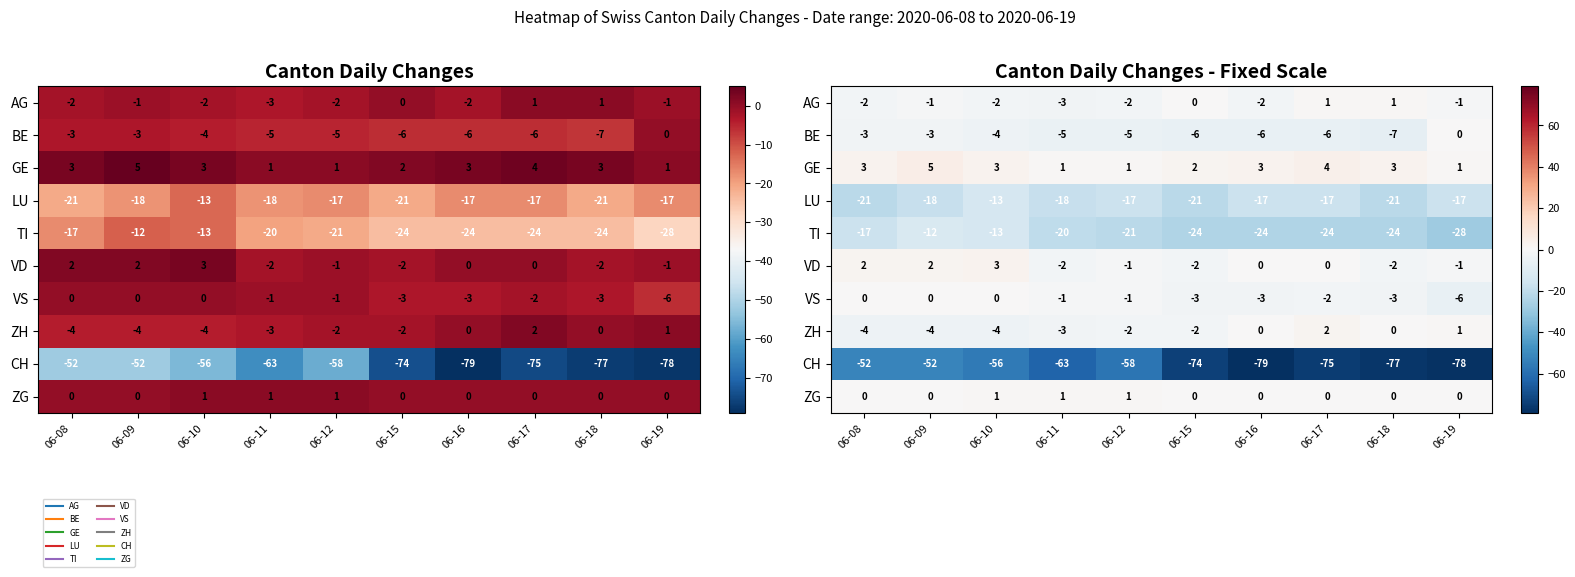

Which category has the highest value in the LU series?

06-10